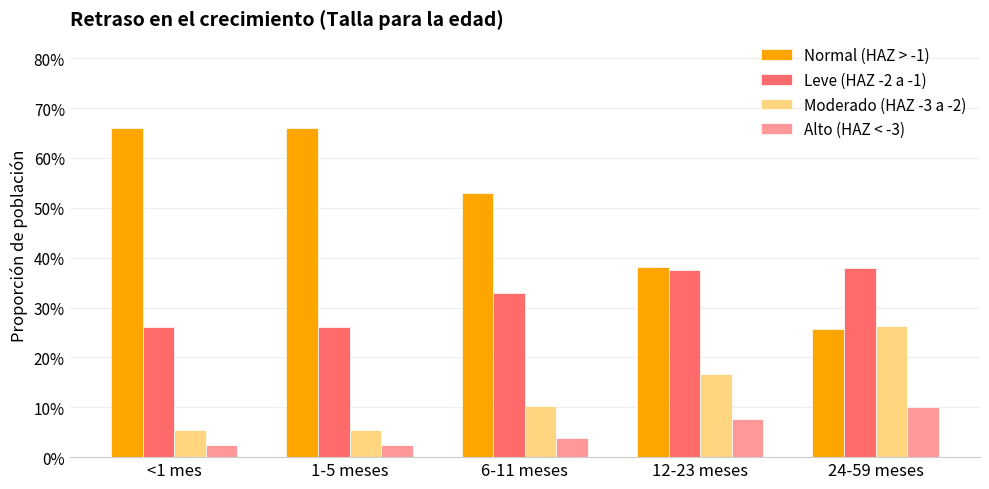

What is the difference between the maximum and second lowest values in the Leve (HAZ -2 a -1) series?

0.1